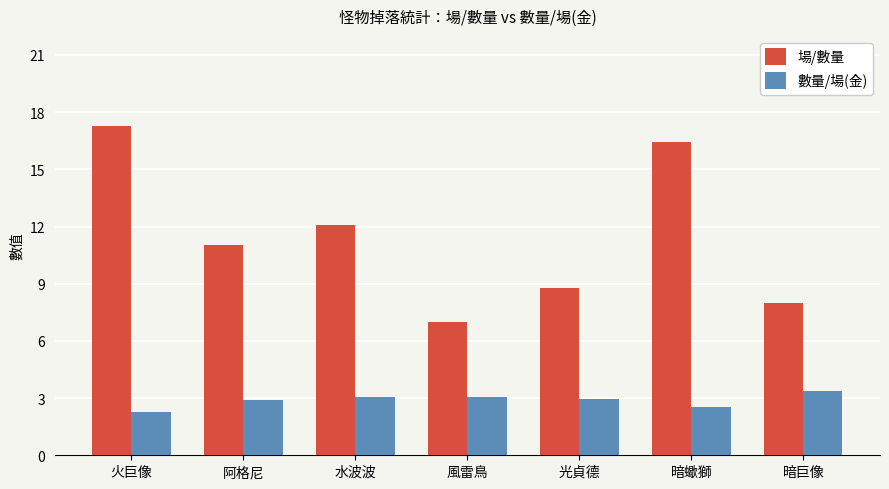

What is the minimum value shown in the chart?

2.3